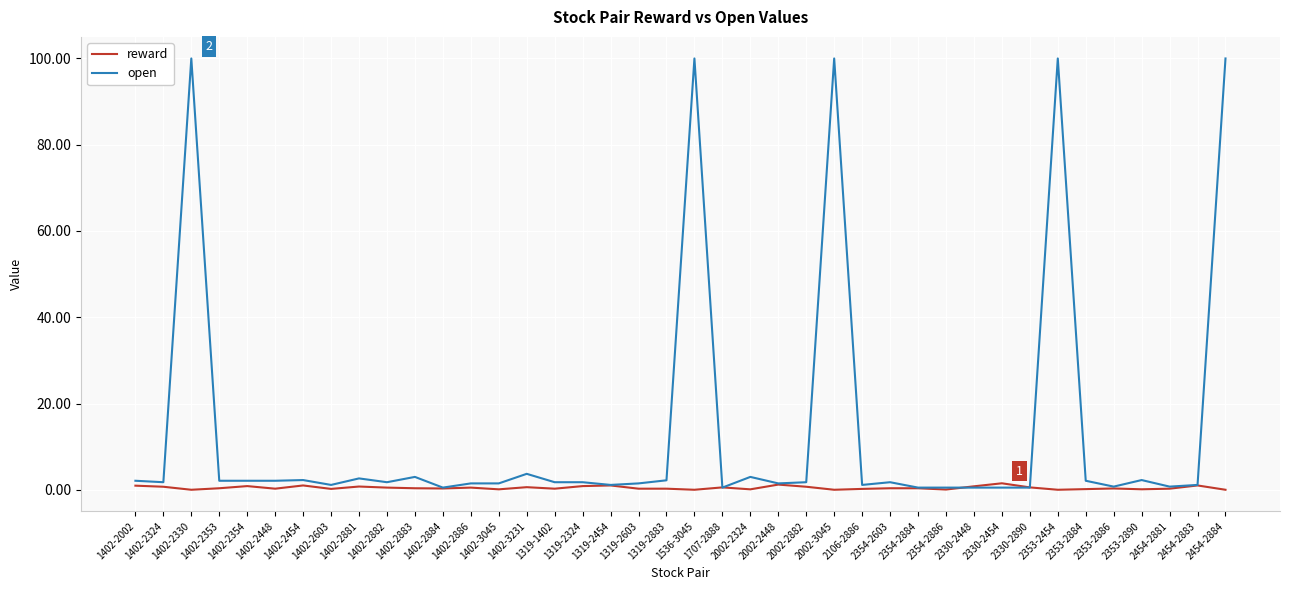

Rank the series by their average value, from lowest to highest.

reward, open